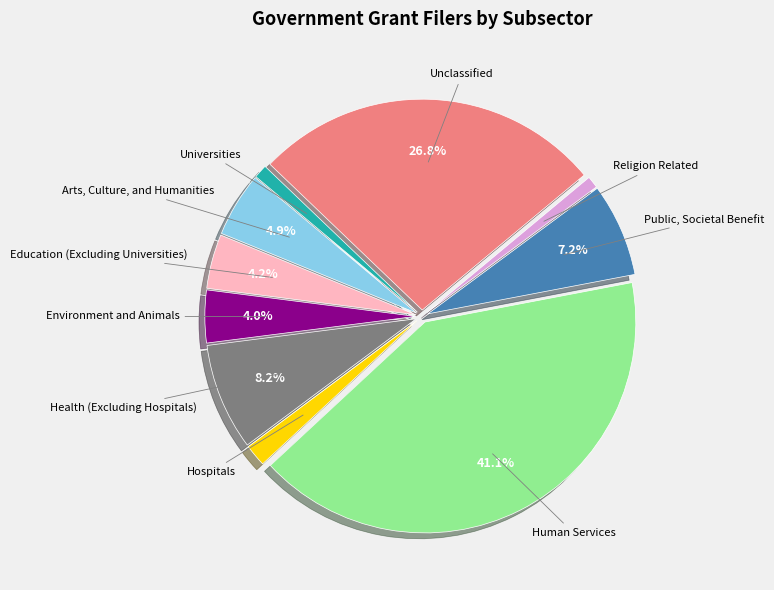

How many slices are in this pie chart?

10